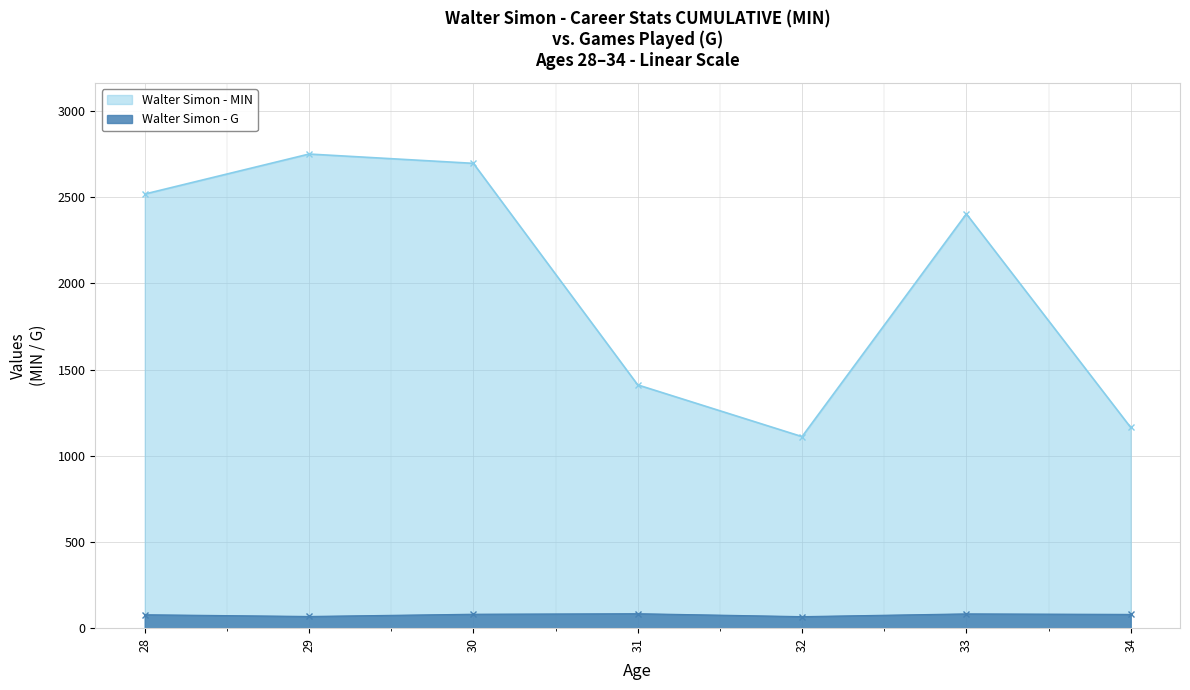

In MIN, how many points are lower than both neighbors (excluding endpoints)?

1